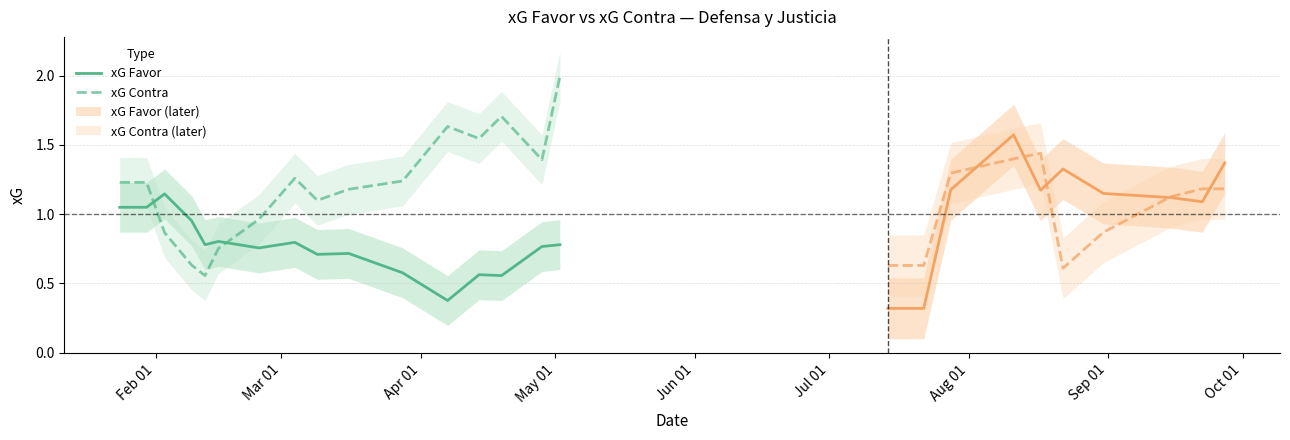

What is the maximum value for xG Contra?

2.0